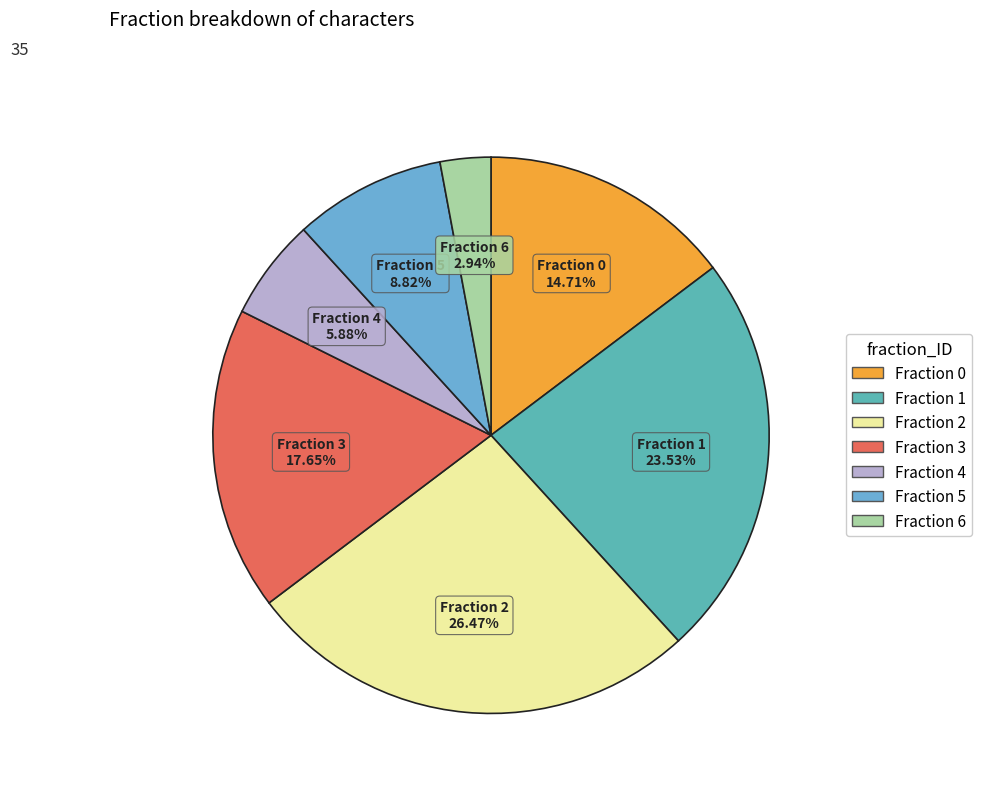

To the nearest percent, what portion does Fraction 6 represent?

3%